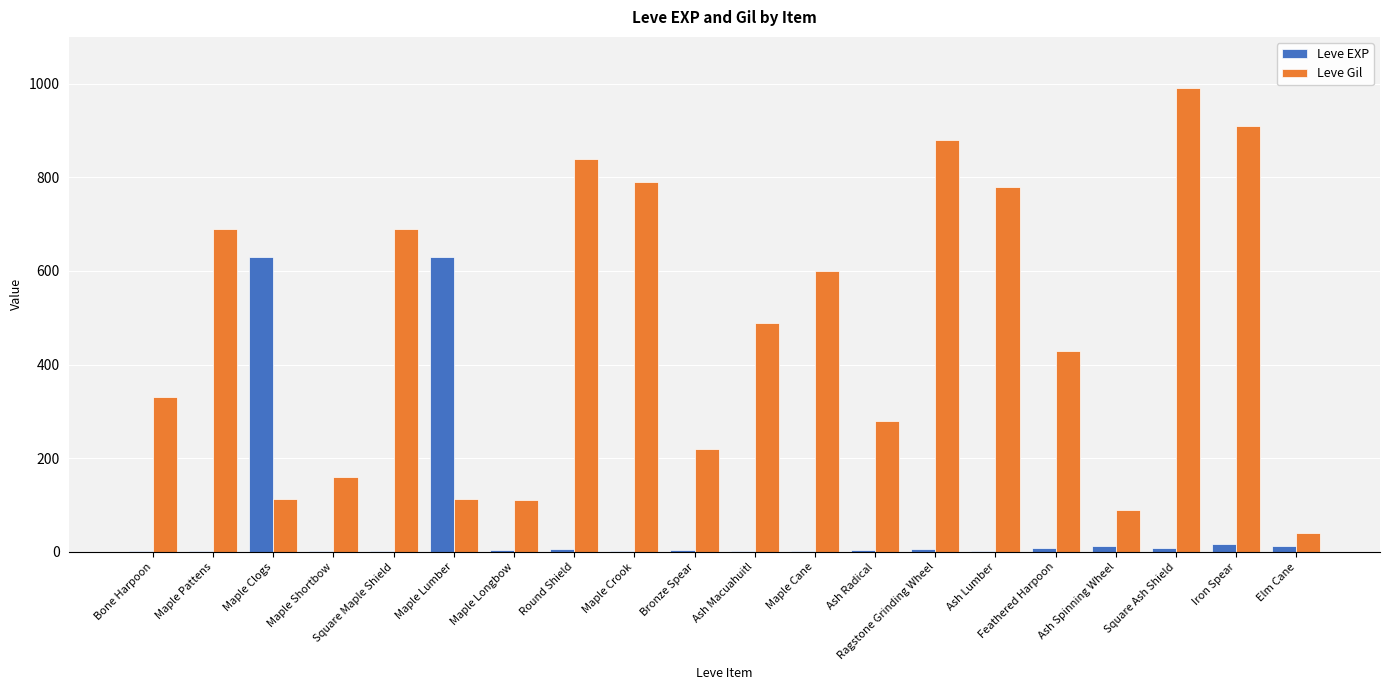

Which series has the largest total across all categories?

Leve Gil